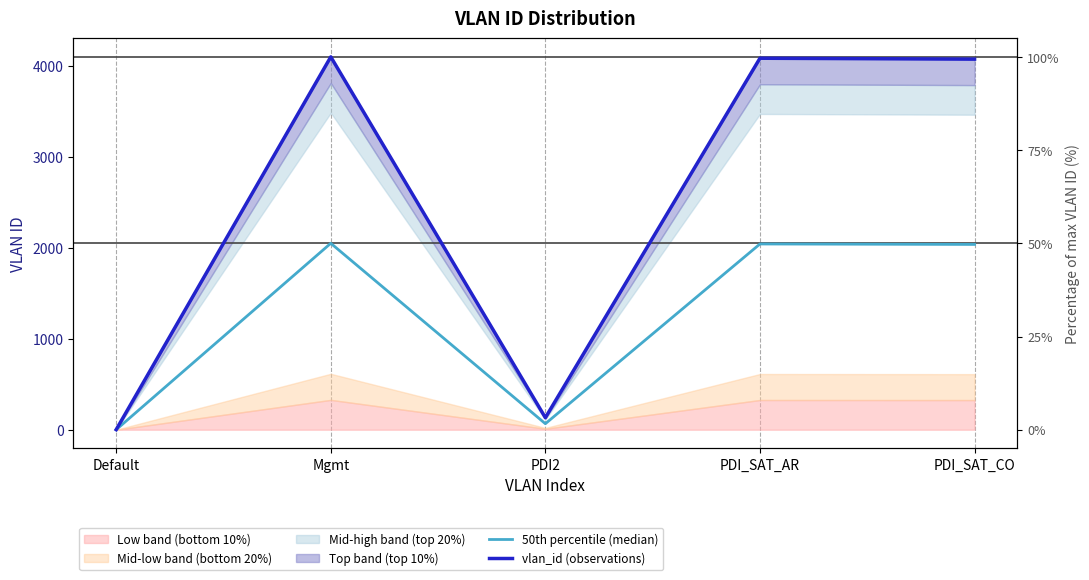

What is the total value across all series at PDI2?

198.0